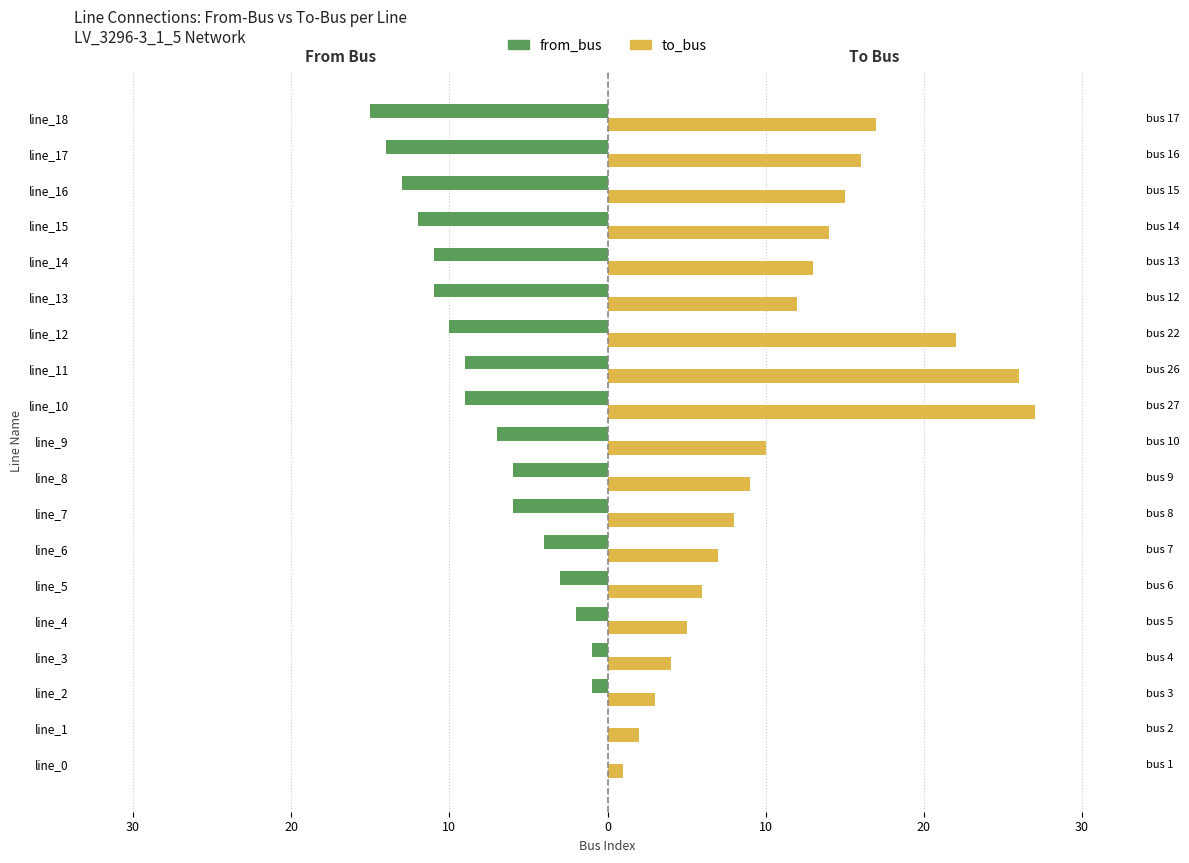

Between line_9 and line_6, which is larger?

line_6